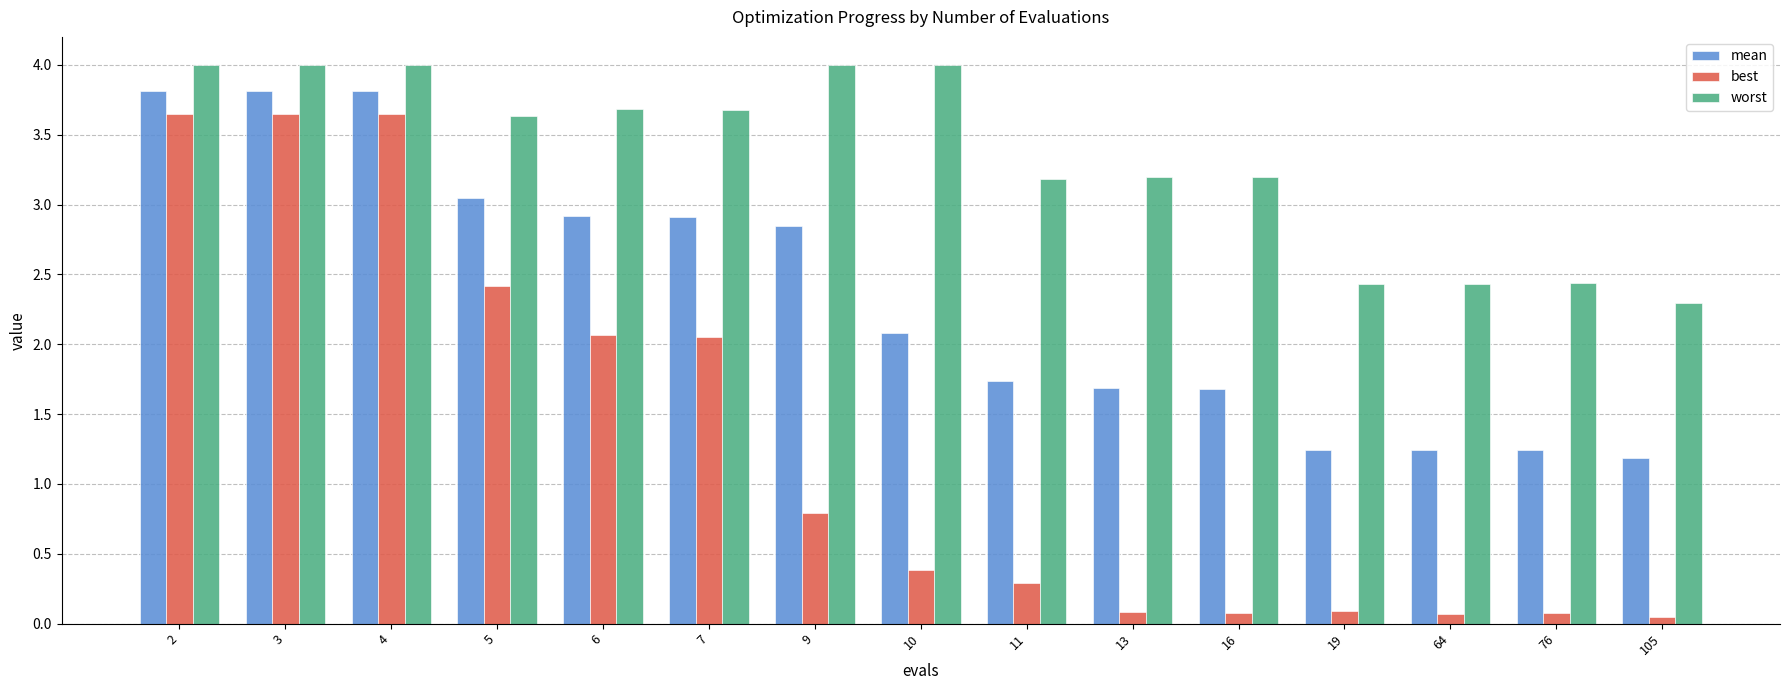

At how many categories does at least one series exceed 3?

11